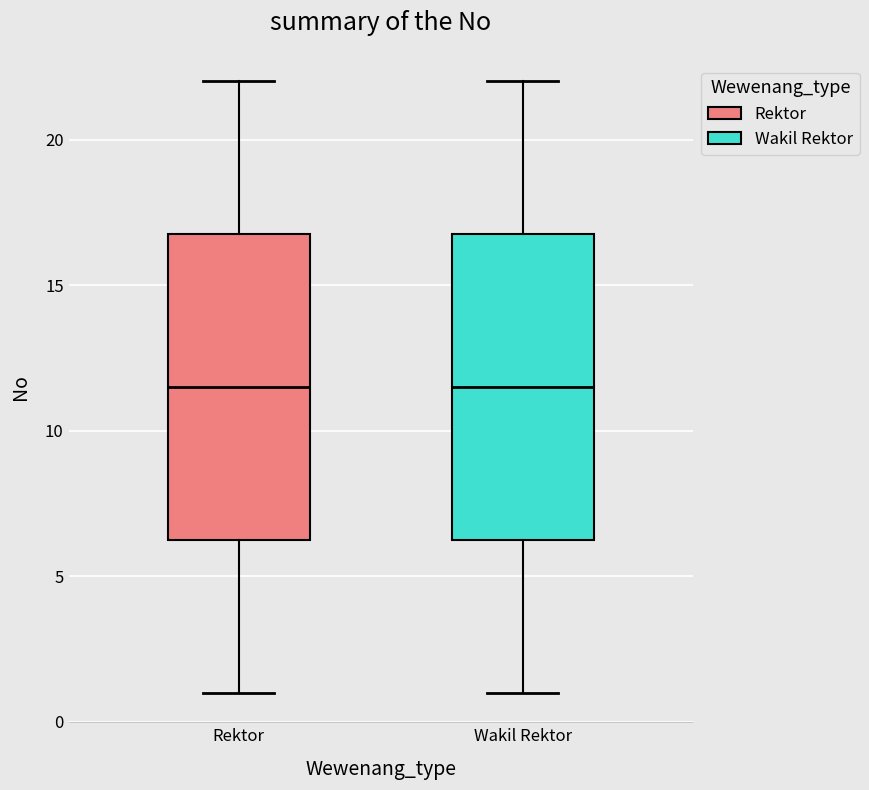

Reading left to right, transcribe this box plot: for each box, give where its median line is, the range the box spans, and where its two whiskers end, as read against the y-axis. The values are not printed on the chart, so give them approximately, as read against the axis.

Rektor: median 11.5, box 6.5 to 17.0, whiskers 1.0 to 22.0
Wakil Rektor: median 11.5, box 6.5 to 17.0, whiskers 1.0 to 22.0